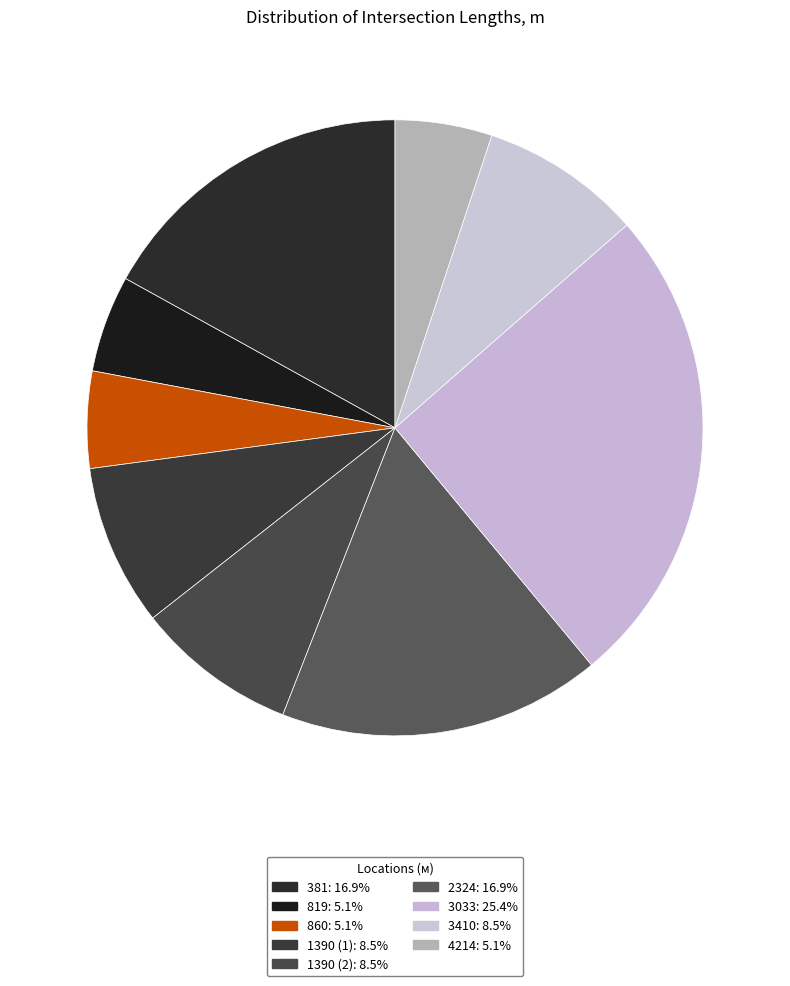

Approximately how many times larger is the value at 2324 compared to 3410?

2.0